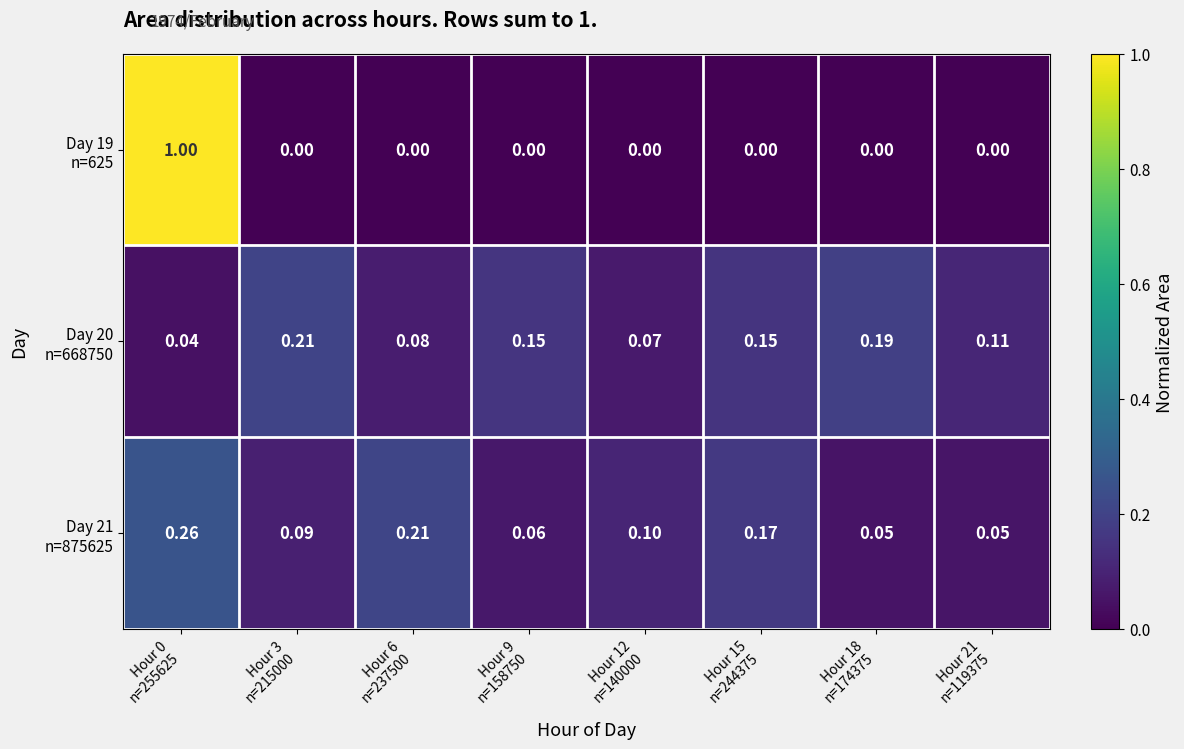

What is the spread (max minus min) of values at Hour 6
n=237500?

0.2